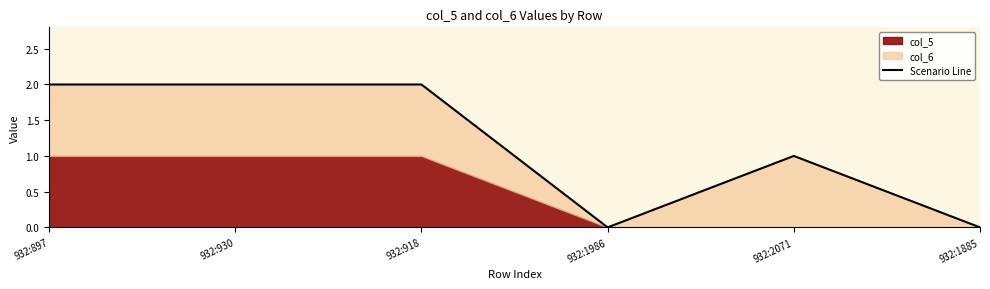

What is the difference between the maximum and minimum values?

2